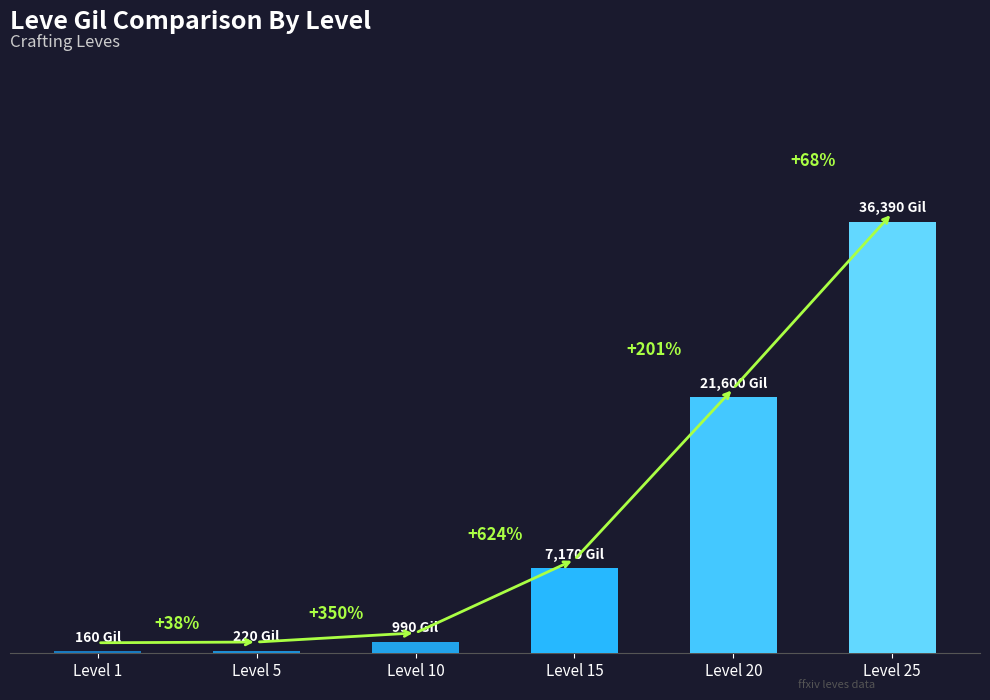

What is the value of the 1st bar from the left?

160